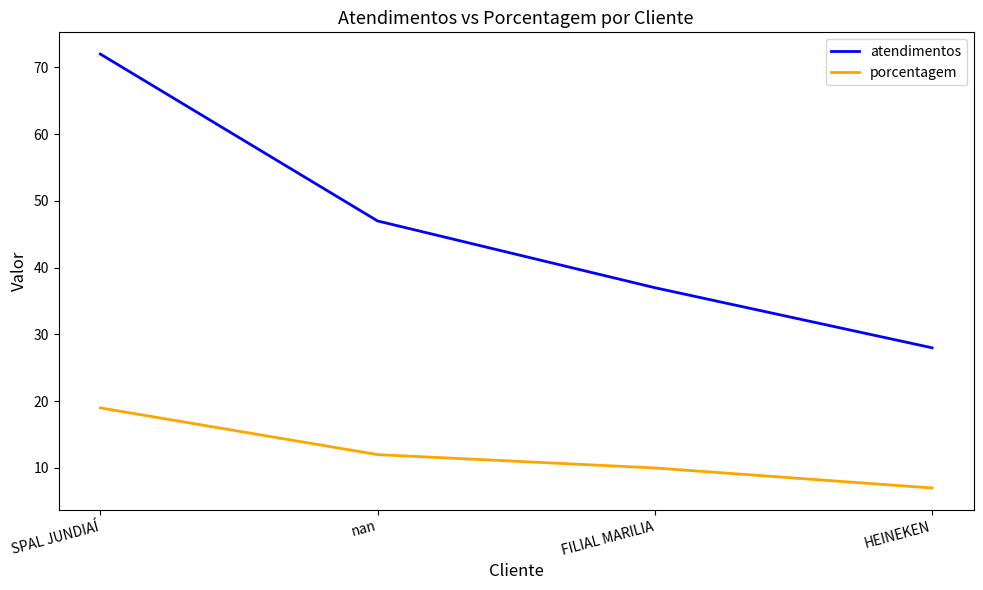

Does the chart display data point markers on the line(s)?

No